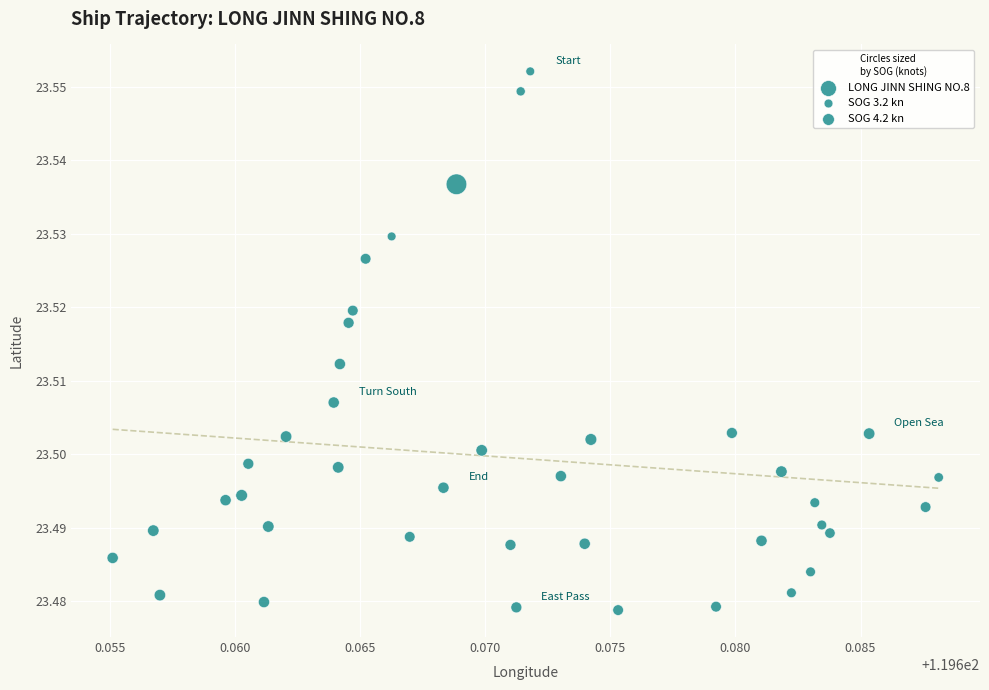

How many points are shown in the scatter plot?

40